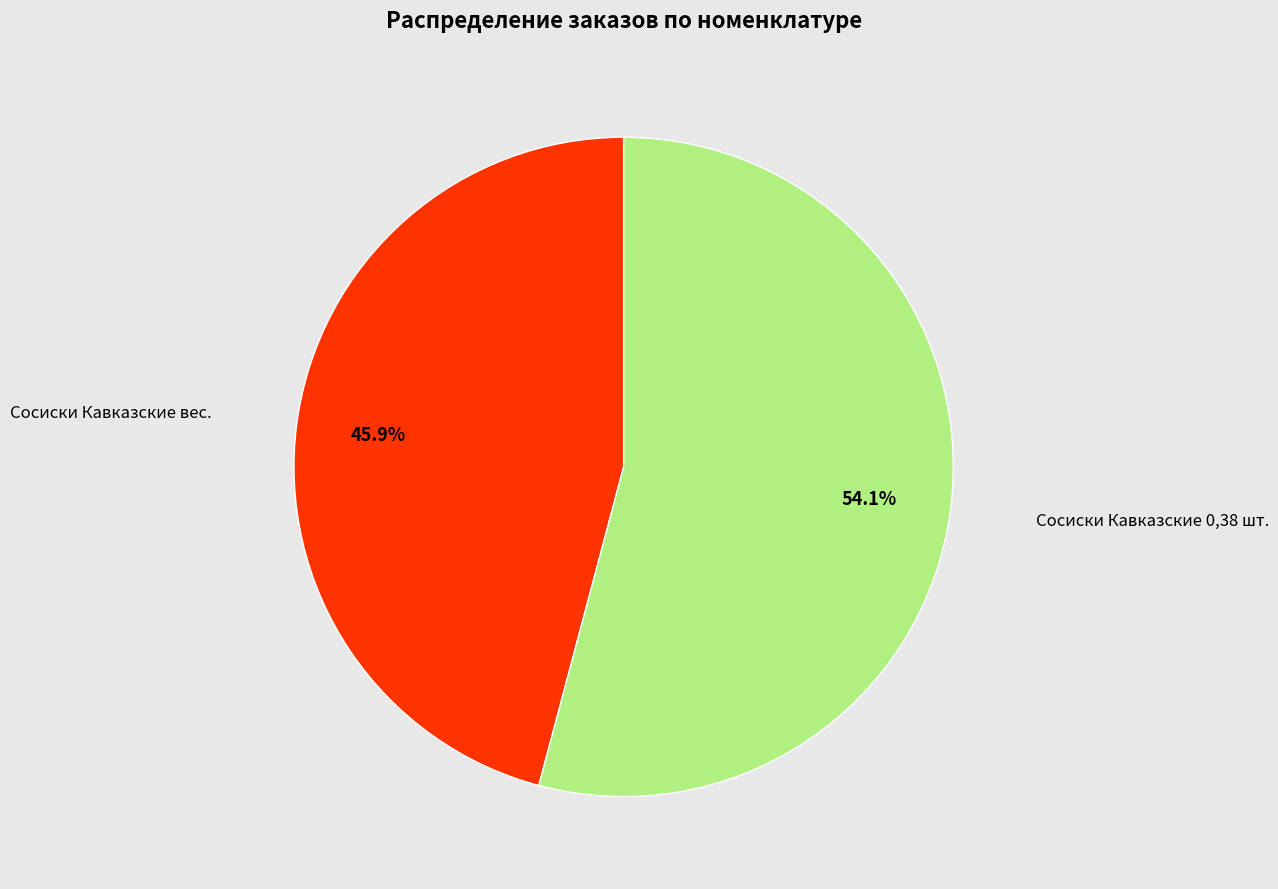

Does any single category account for the majority?

Yes